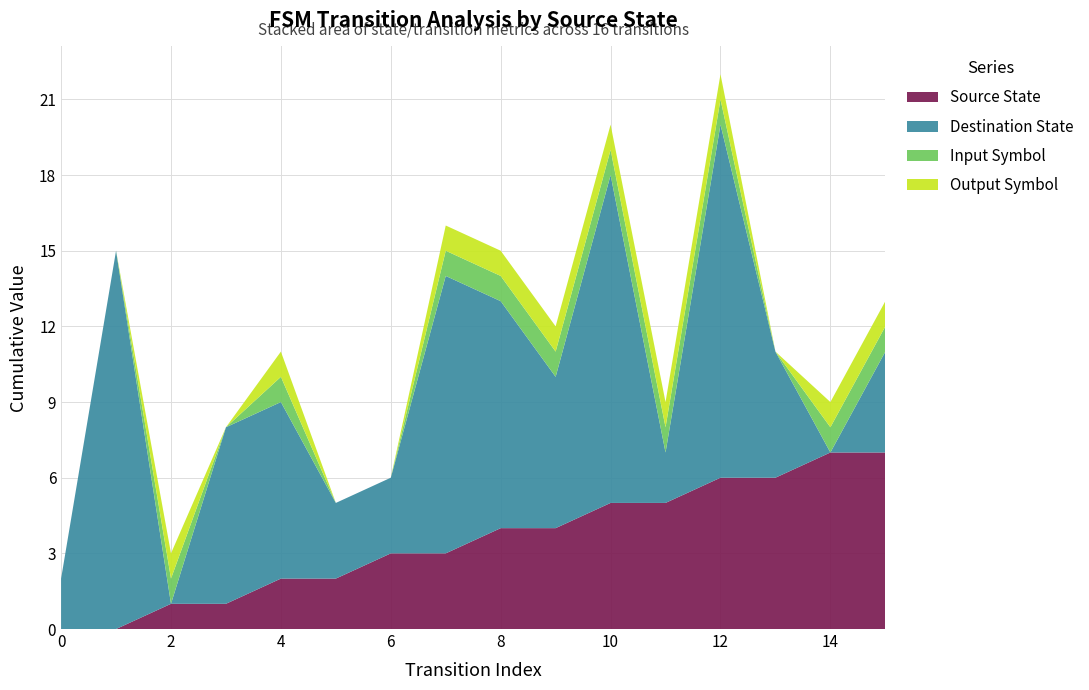

Reading left to right, what are all the values shown in this chart?

source_state: 0=0	1=0	2=1	3=1	4=2	5=2	6=3	7=3	8=4	9=4	10=5	11=5	12=6	13=6	14=7	15=7
destination_state: 0=2	1=15	2=0	3=7	4=7	5=3	6=3	7=11	8=9	9=6	10=13	11=2	12=14	13=5	14=0	15=4
input_symbol: 0=0	1=0	2=1	3=0	4=1	5=0	6=0	7=1	8=1	9=1	10=1	11=1	12=1	13=0	14=1	15=1
output_symbol: 0=0	1=0	2=1	3=0	4=1	5=0	6=0	7=1	8=1	9=1	10=1	11=1	12=1	13=0	14=1	15=1